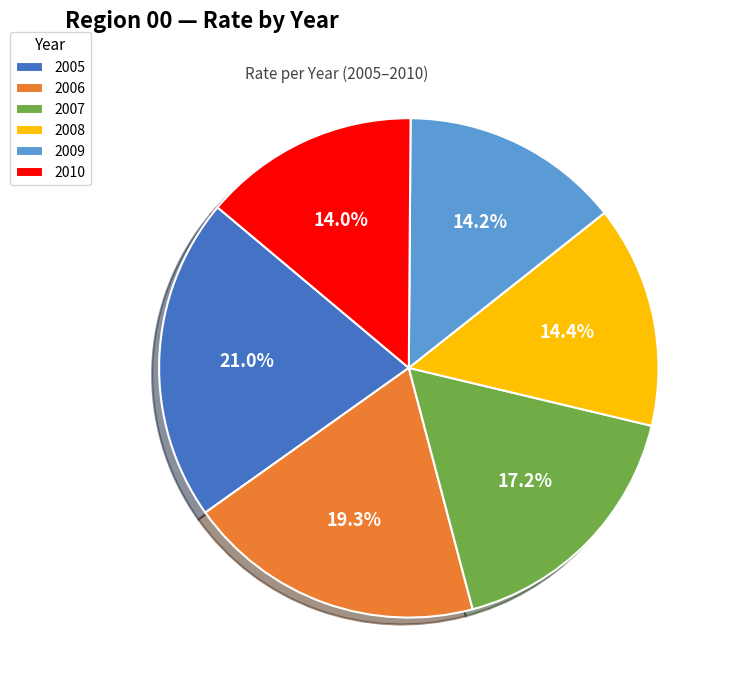

What is the largest slice in the pie chart?

2005